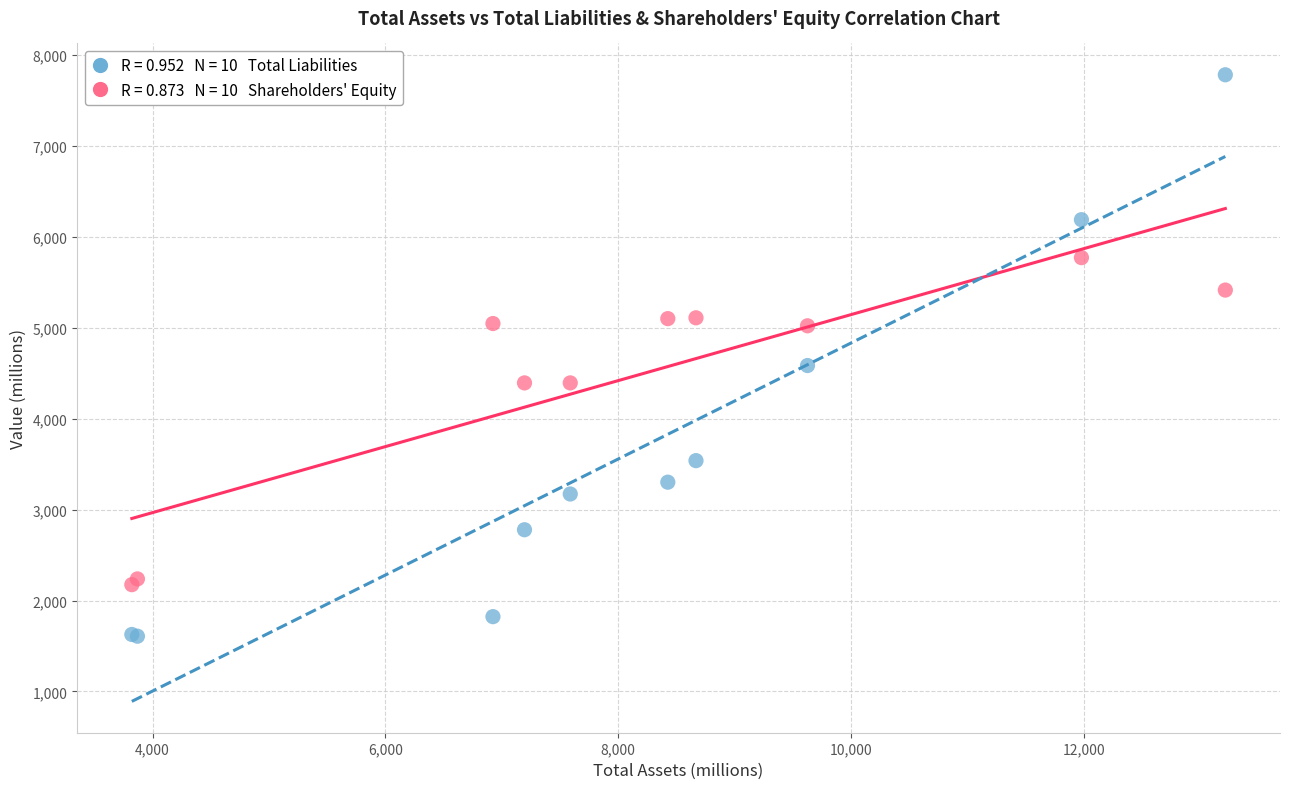

Across all series, what Y value is closest to 4695?

4585